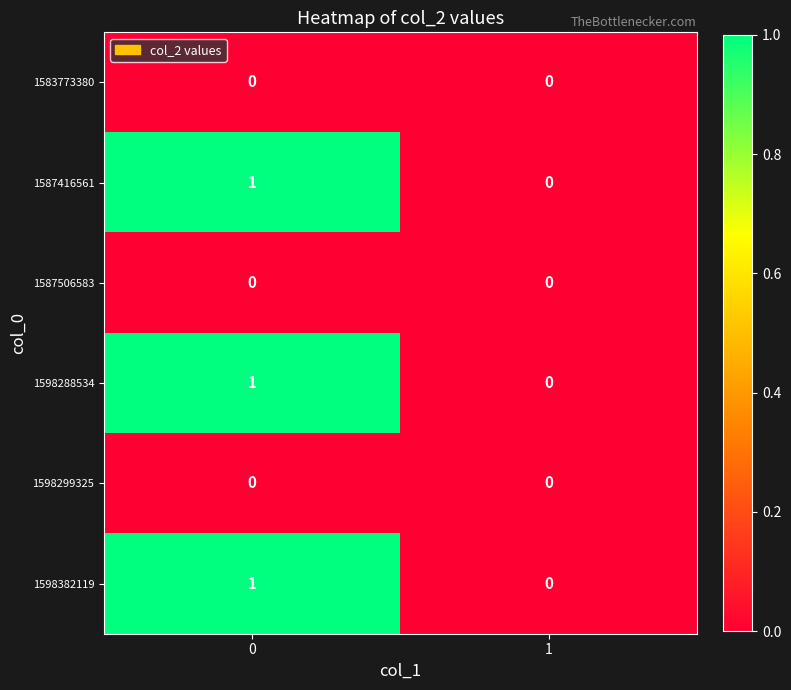

Count the number of categories in the chart.

2